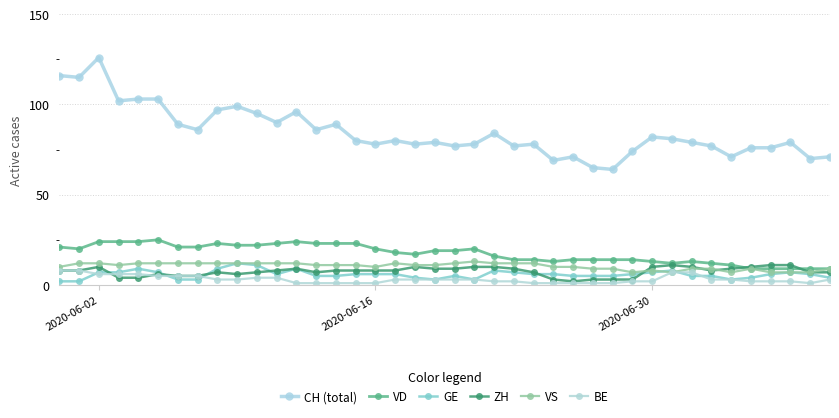

At which category is the sum across all series the highest?

2020-06-02